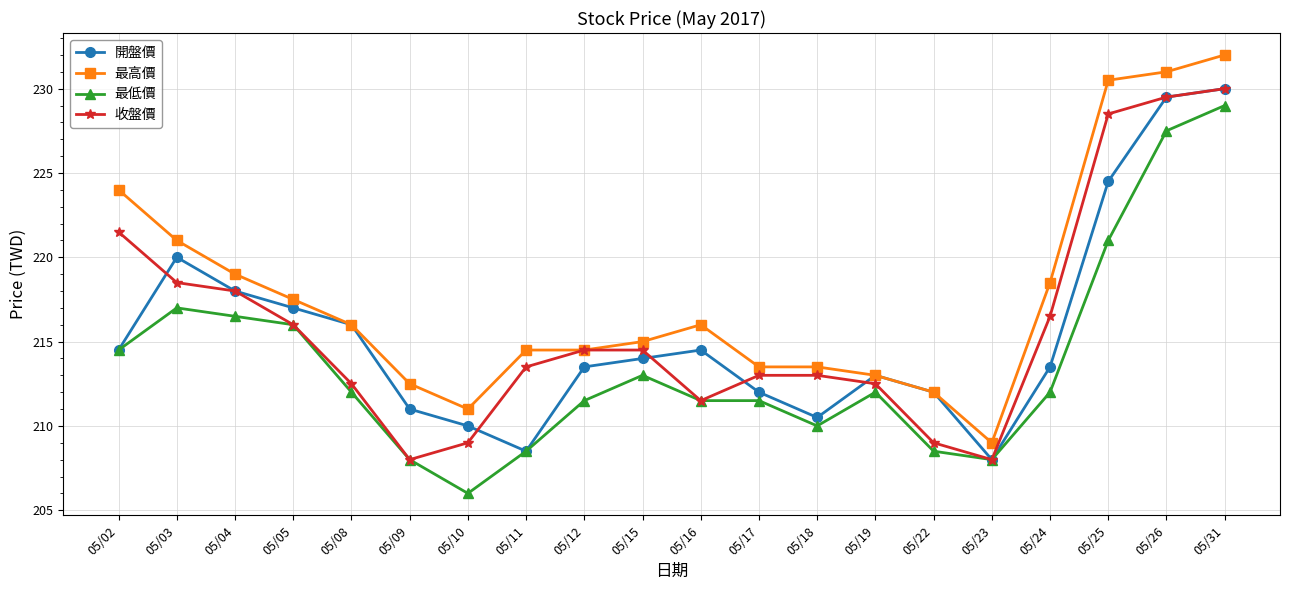

Is it true that 最高價 equals 131.6 at 05/23?

False